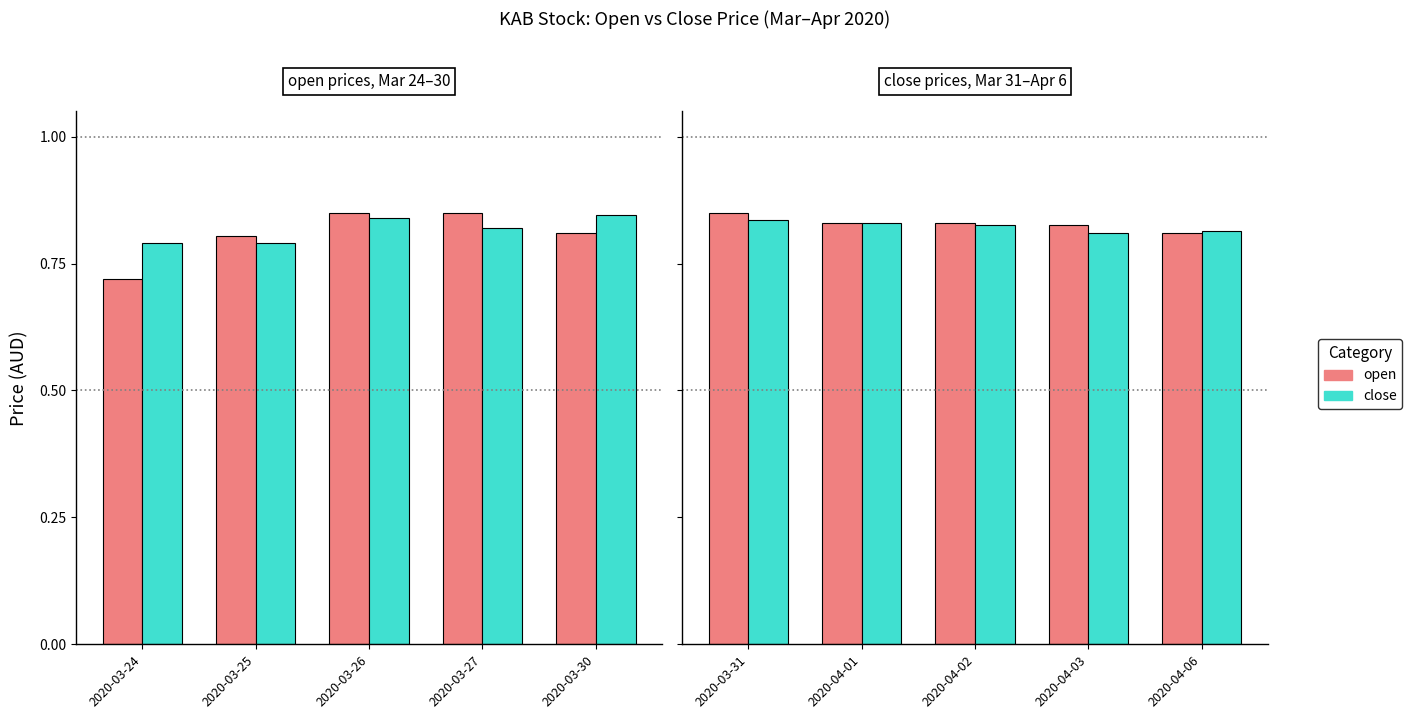

Does the chart contain stacked bars?

No